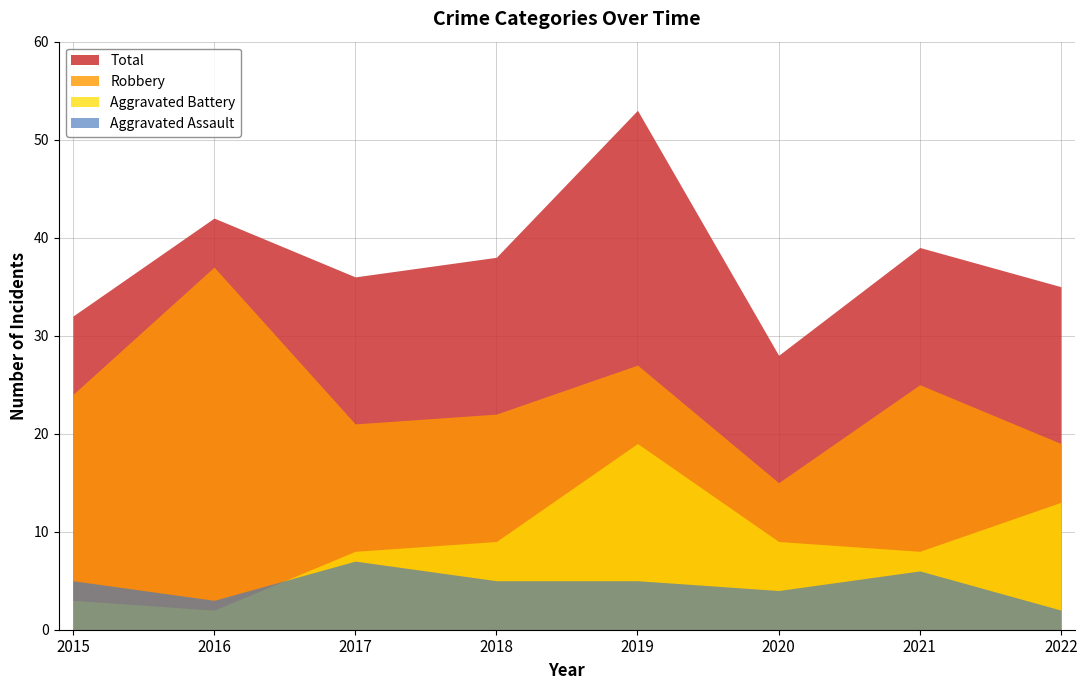

True or false: Robbery and Total intersect in this chart.

False